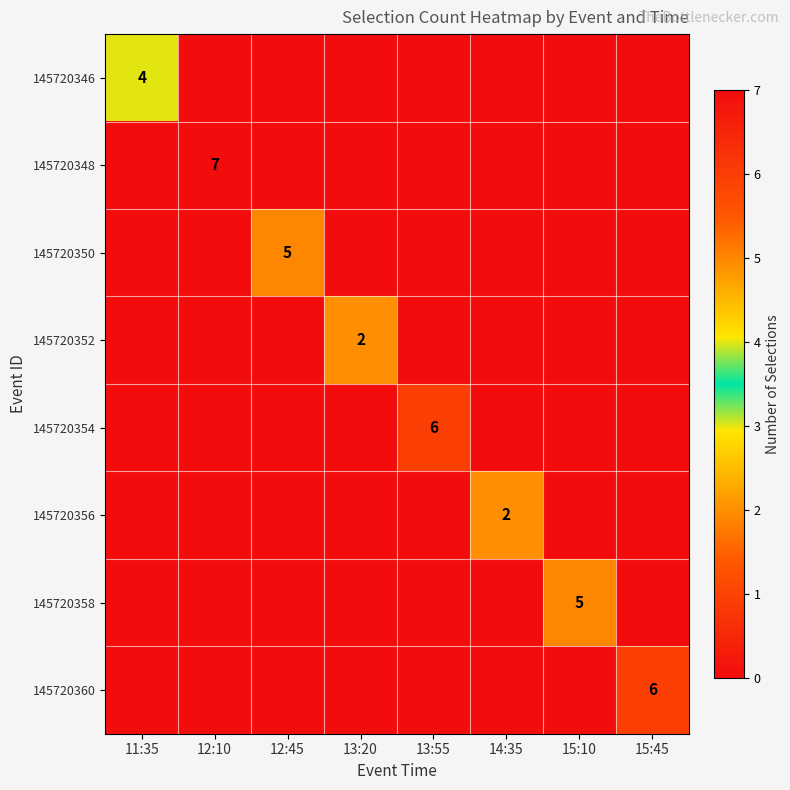

The 145720352 series shows 1 at 13:20. True or false?

False